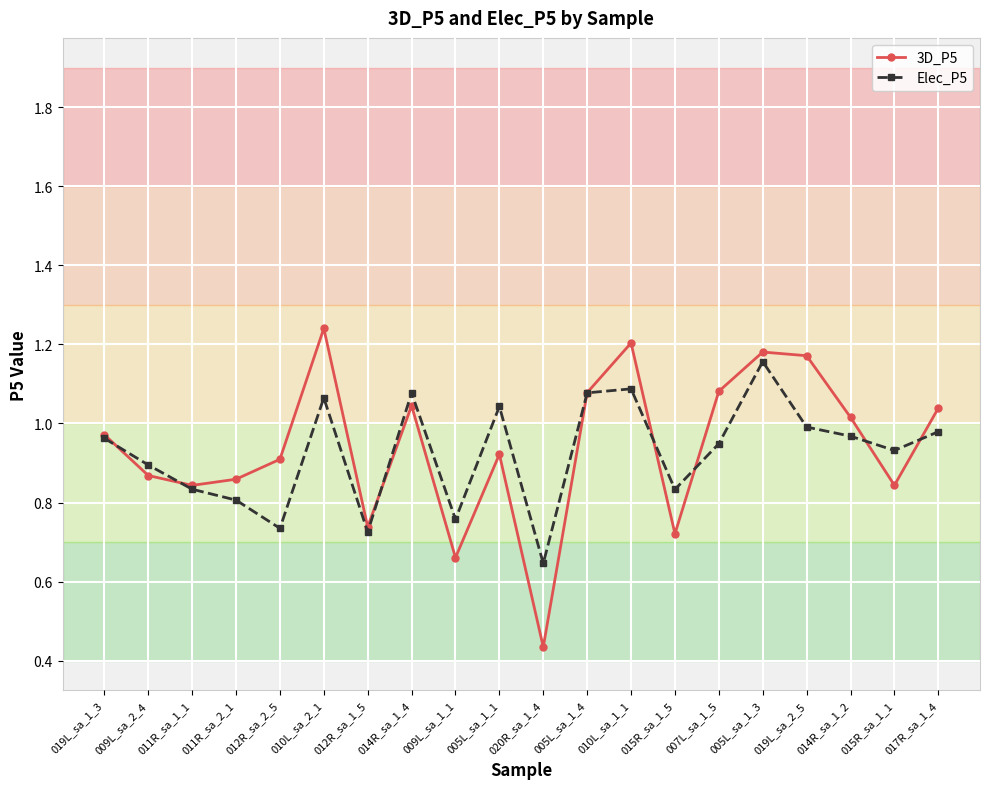

Which series has the largest range (max minus min)?

3D_P5